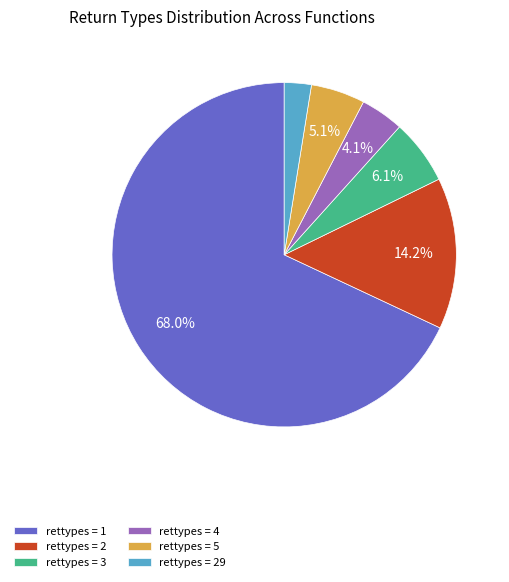

Do rettypes = 4 and rettypes = 29 together represent more than half of the pie?

No